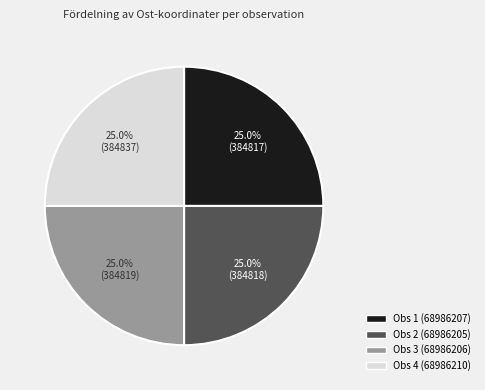

Does any single category account for the majority?

No